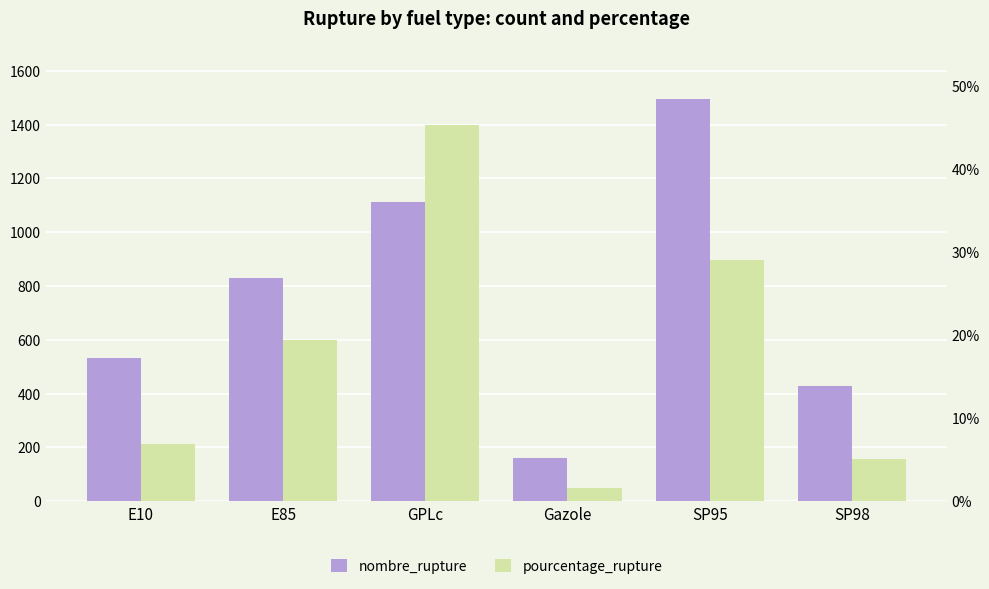

Reading left to right, transcribe all the data shown in this chart.

nombre_rupture: E10=531.0	E85=828.0	GPLc=1114.0	Gazole=161.0	SP95=1494.0	SP98=429.0
pourcentage_rupture: E10=6.9	E85=19.4	GPLc=45.3	Gazole=1.6	SP95=29.1	SP98=5.1